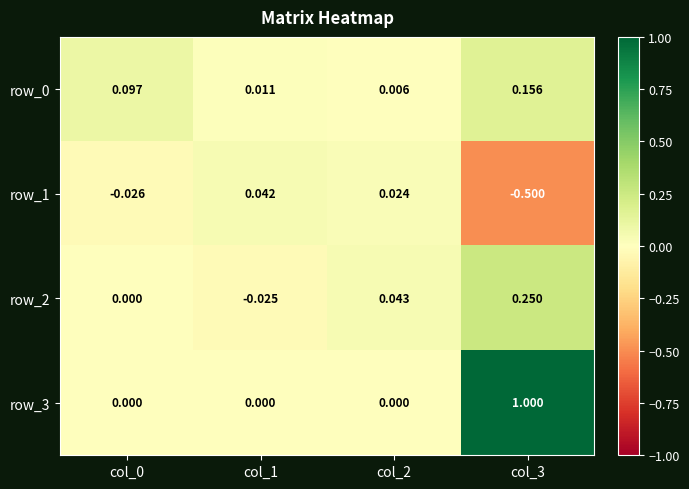

Between col_0 and col_3, which series saw the biggest shift?

row_3